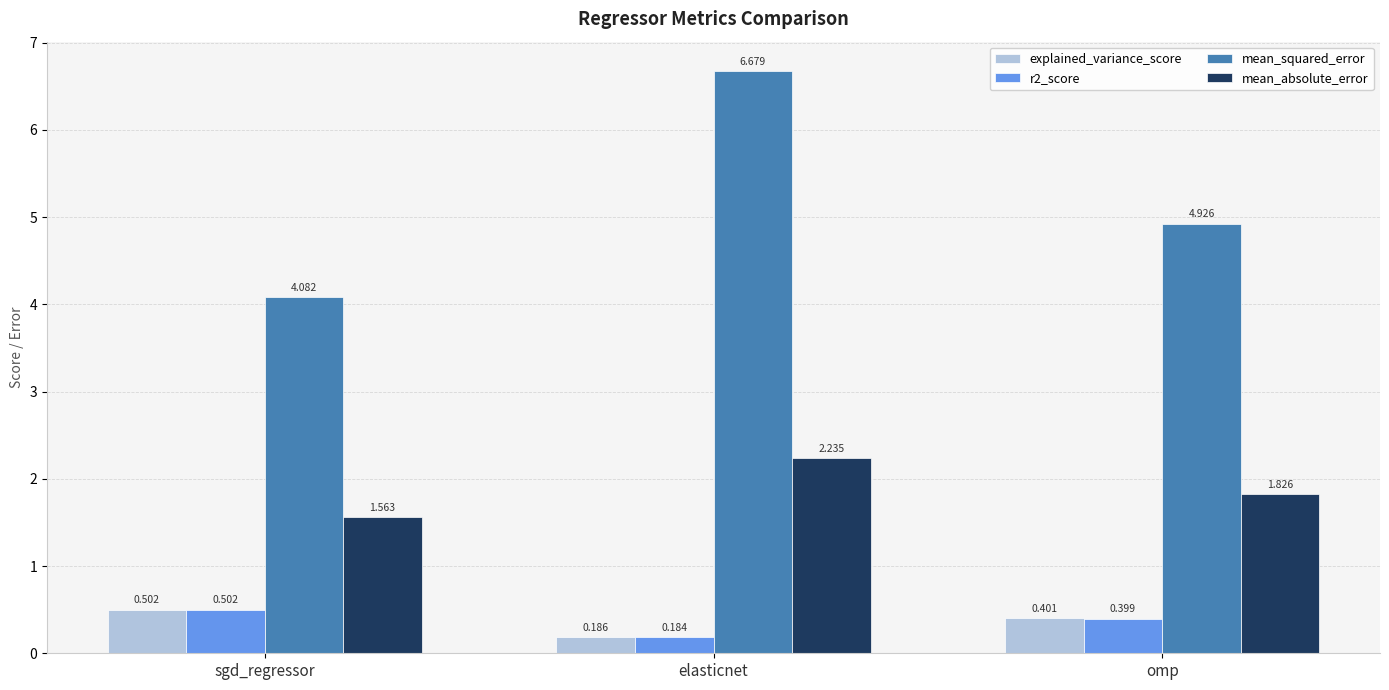

At which category does the chart reach its peak across all series?

elasticnet